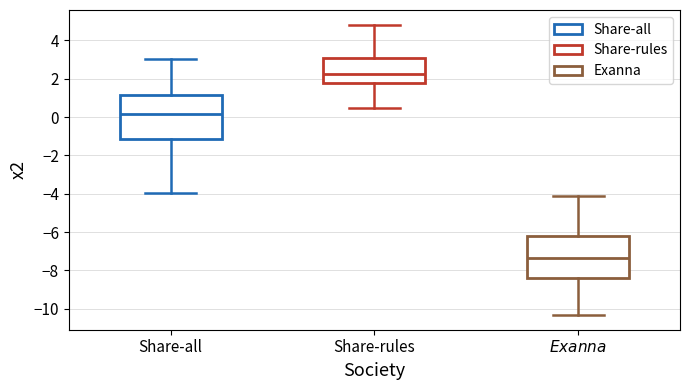

Reading left to right, read every box against the y-axis: the position of its median line, the range the box covers, and the ends of its whiskers. The values are not printed on the chart, so give them approximately, as read against the axis.

Share-all: median 0.2, box -1.2 to 1.2, whiskers -4.0 to 3.0
Share-rules: median 2.2, box 1.8 to 3.2, whiskers 0.4 to 4.8
$\it{Exanna}$: median -7.4, box -8.4 to -6.2, whiskers -10.4 to -4.0